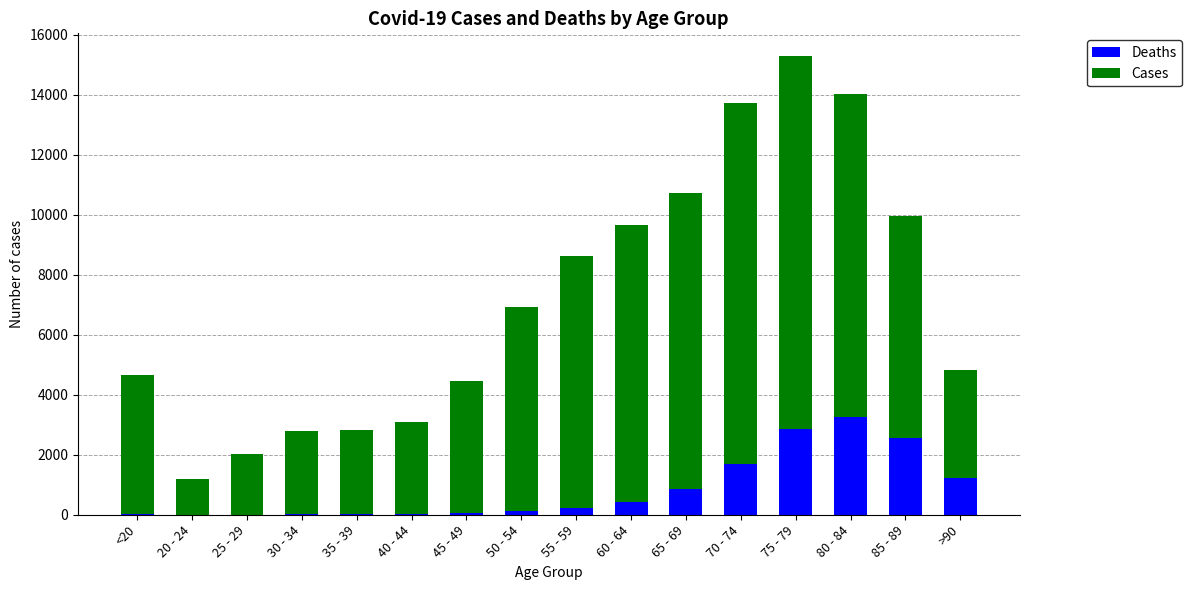

What is the sum of the Deaths values at 40 - 44 and 25 - 29?

27